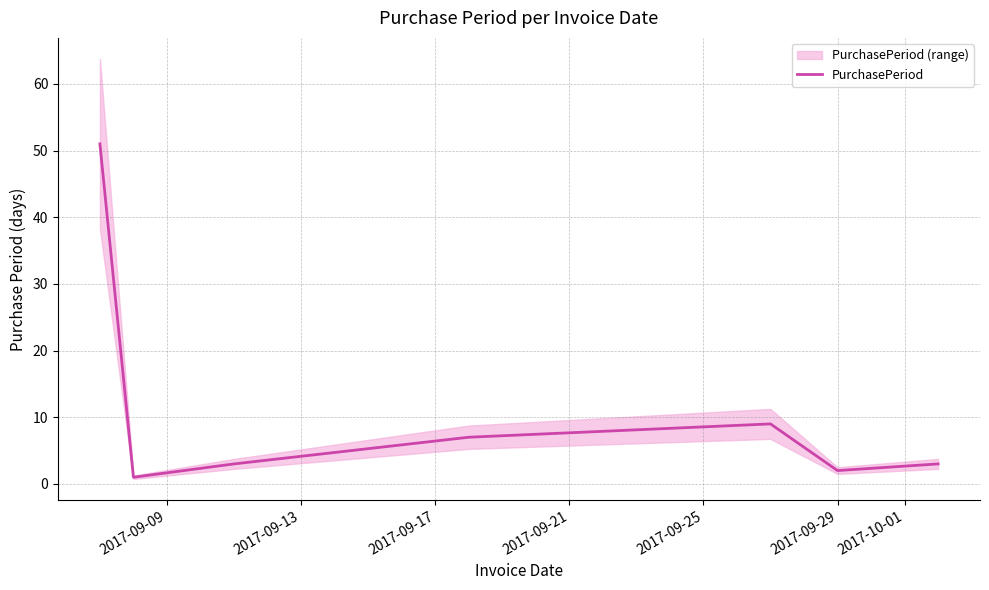

What is the highest value of the PurchasePeriod series?

51